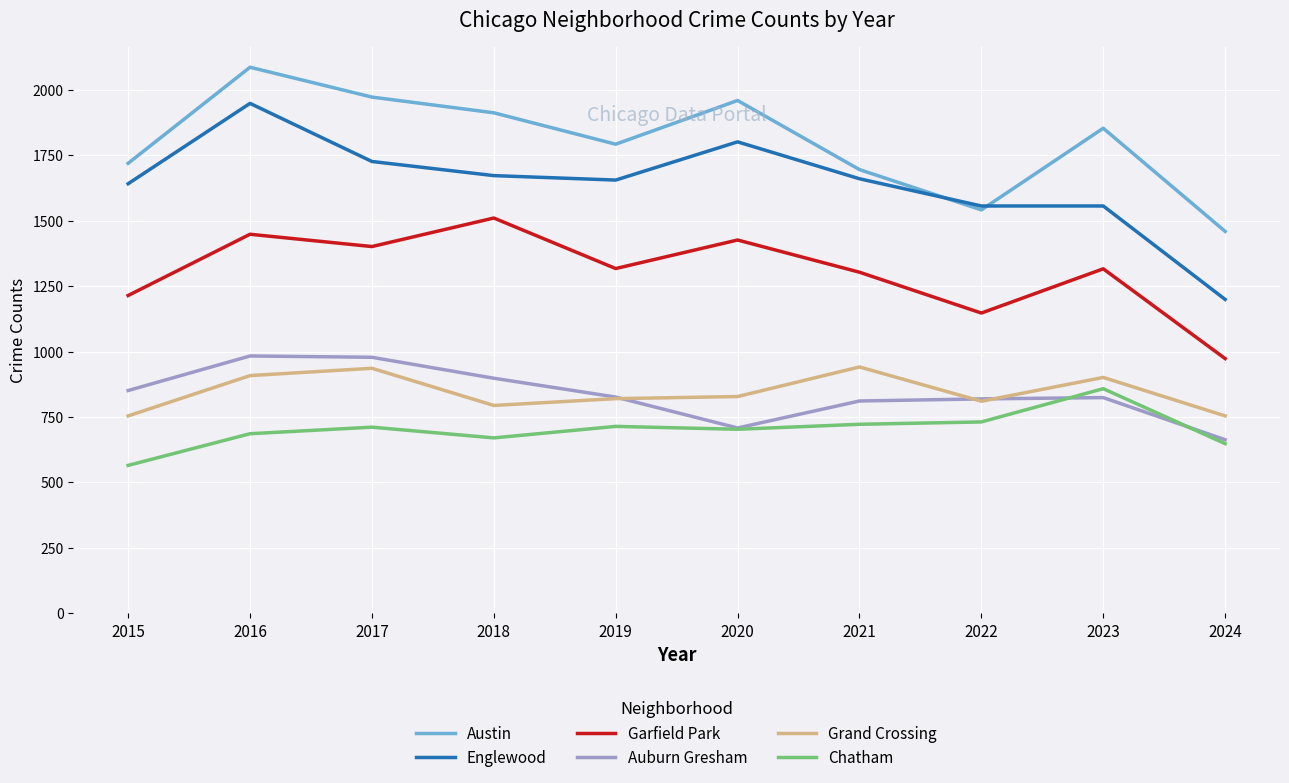

True or false: Austin and Chatham intersect in this chart.

False